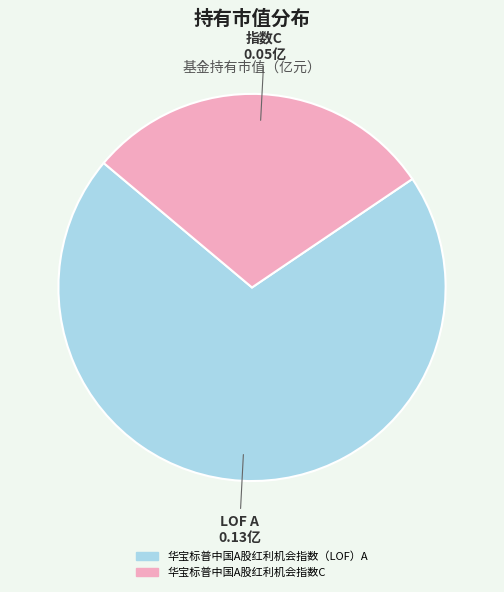

The 华宝标普中国A股红利机会指数C slice represents 17% of the pie. True or false?

False